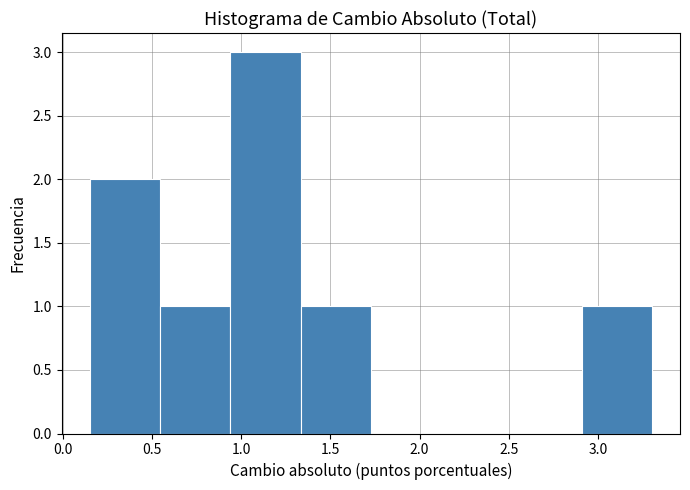

Reading left to right, list every bar in this chart as the range it spans on the x-axis followed by its height. Neither the bar edges nor the heights are printed on the chart, so give them approximately, as read against the axes.

0.15 to 0.55: 2
0.55 to 0.95: 1
0.95 to 1.35: 3
1.35 to 1.75: 1
1.75 to 2.10: 0
2.10 to 2.50: 0
2.50 to 2.90: 0
2.90 to 3.30: 1